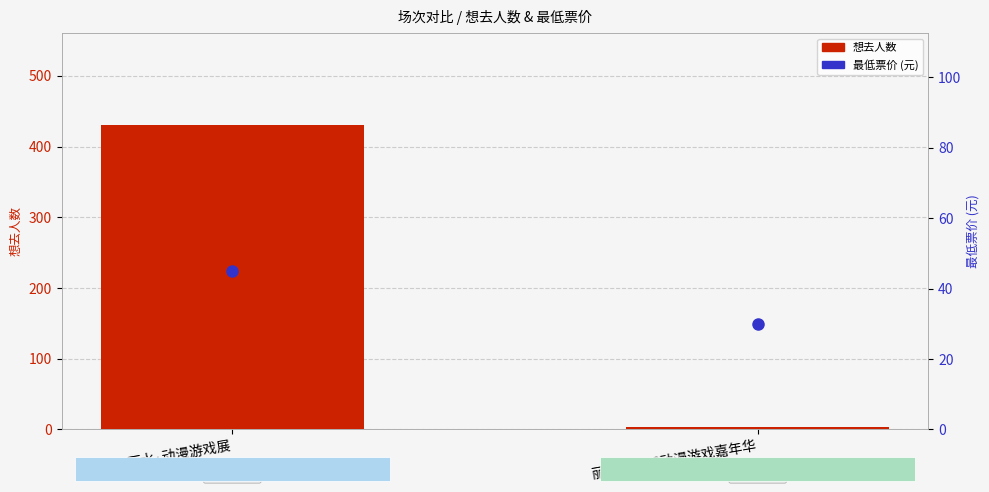

Reading right to left, what are all the values shown in this chart?

想去人数: 丽水·CCAC动漫游戏嘉年华=4.0	丽水·动漫游戏展=431.0
最低票价 (元): 丽水·CCAC动漫游戏嘉年华=29.9	丽水·动漫游戏展=45.0